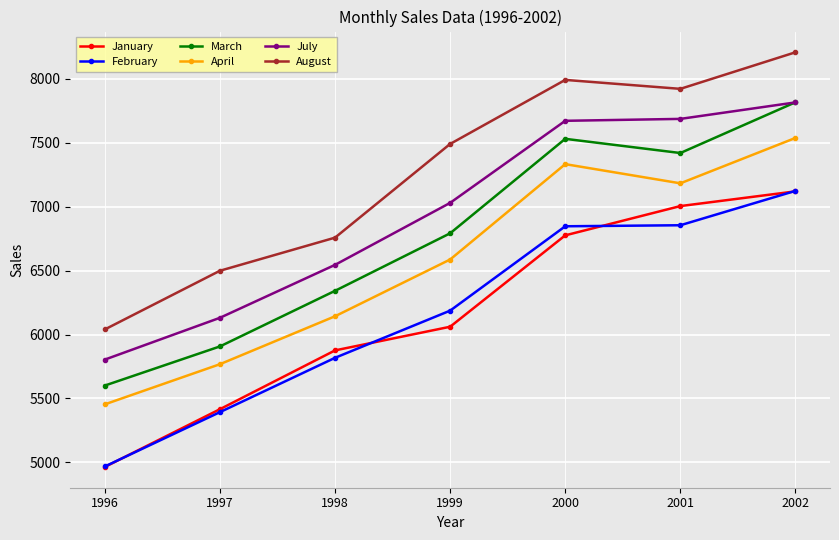

What is the difference between the highest and lowest values at 1996?

1076